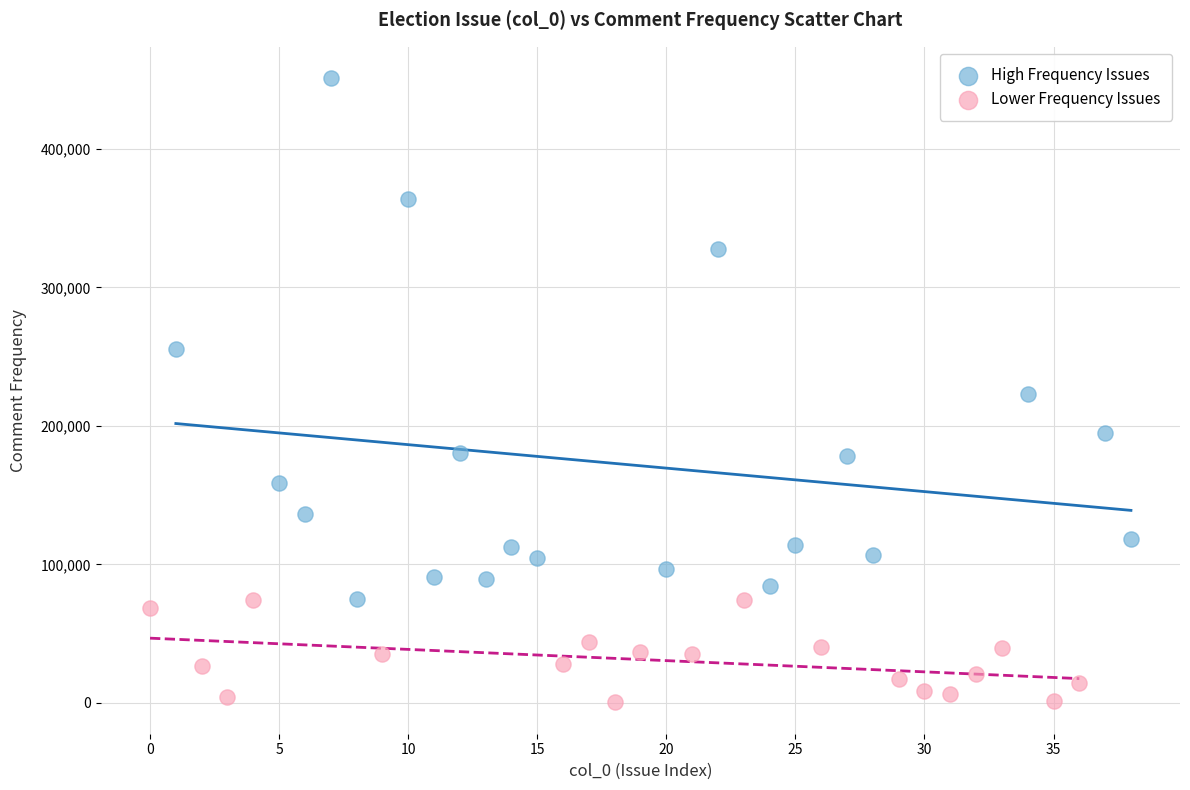

Which series reaches the maximum Y coordinate?

High Frequency Issues